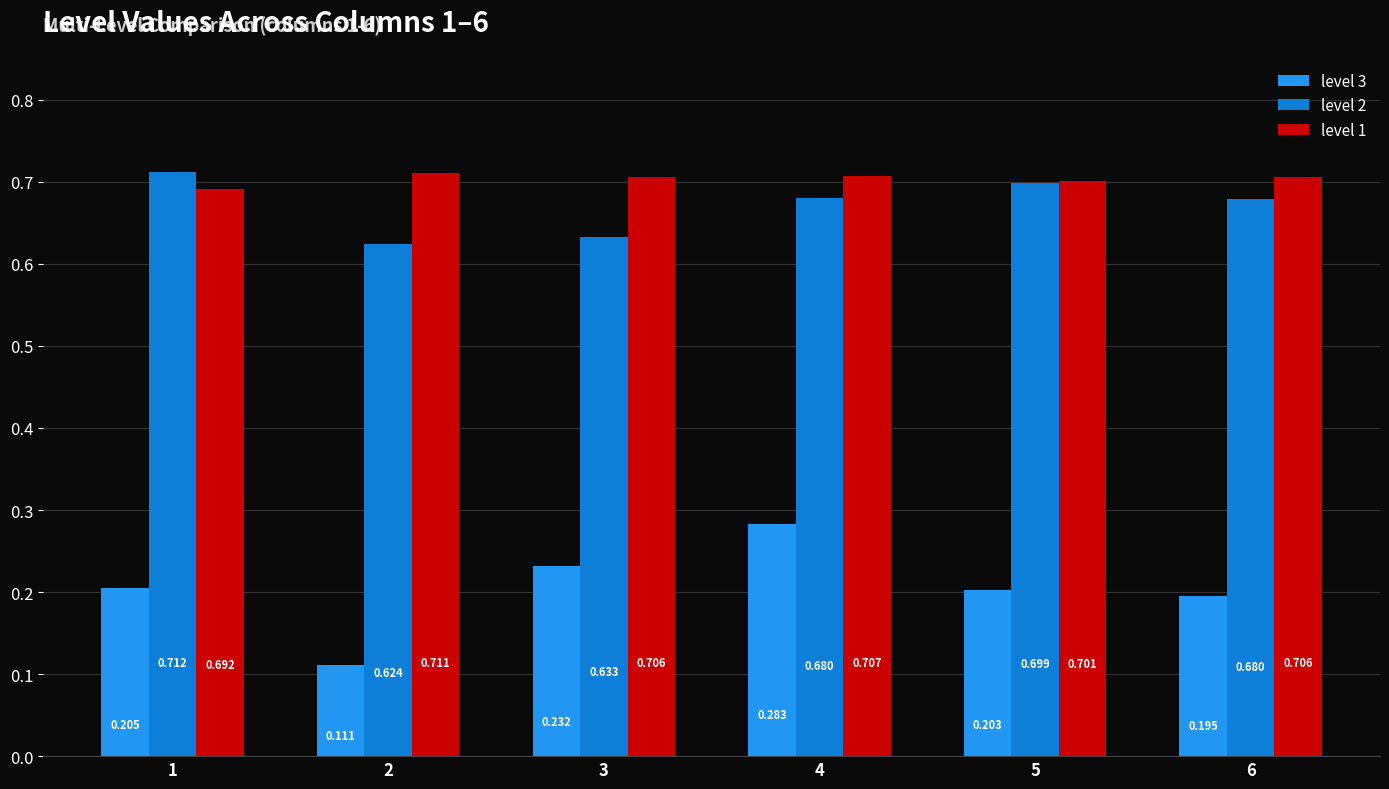

What is the sum of the level 2 values at 1 and 2?

1.3